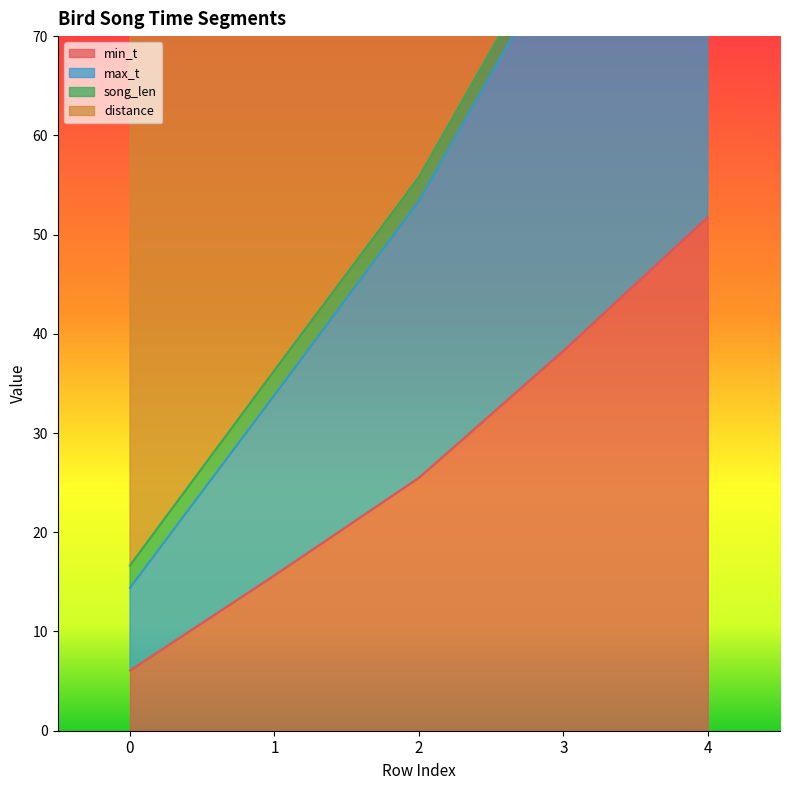

List the labels in order of min_t value, largest first.

4, 3, 2, 1, 0